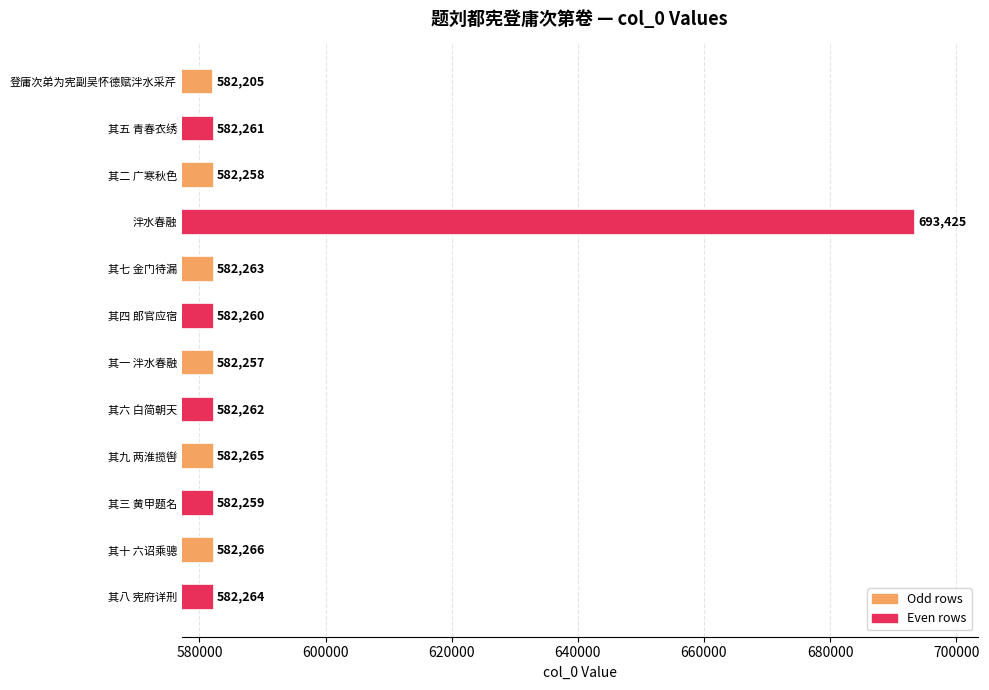

Read the value at 其二 广寒秋色, to the nearest 100.

582300